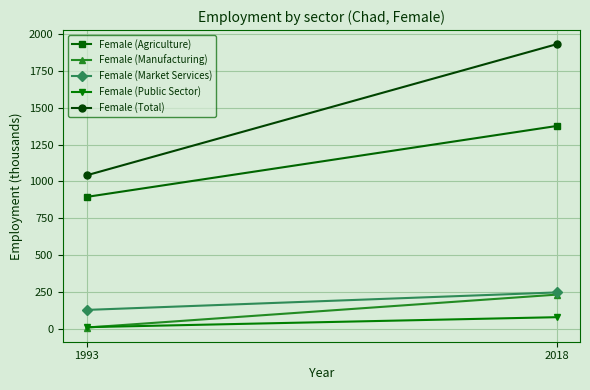

Reading left to right, list all the values displayed in this chart.

Female (Agriculture): 894.2	1375.8
Female (Manufacturing): 6.8	230.4
Female (Market Services): 126.6	245.4
Female (Public Sector): 9.4	77.2
Female (Total): 1040.9	1931.1